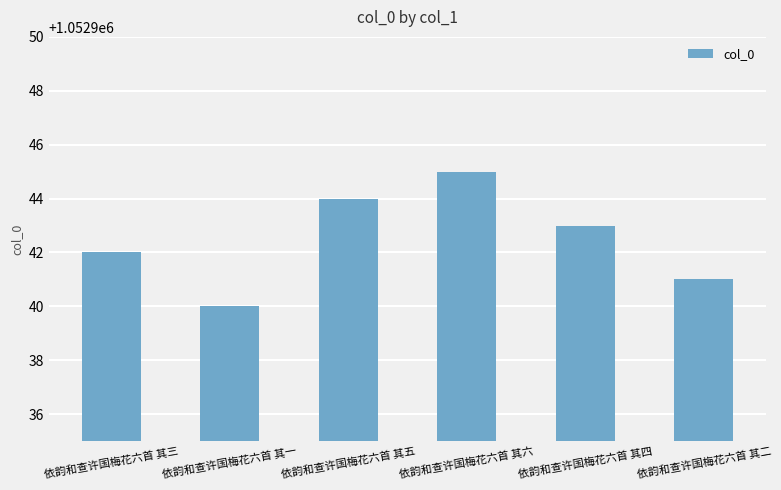

Approximately how many times larger is the value at 依韵和查许国梅花六首 其一 compared to 依韵和查许国梅花六首 其四?

1.0